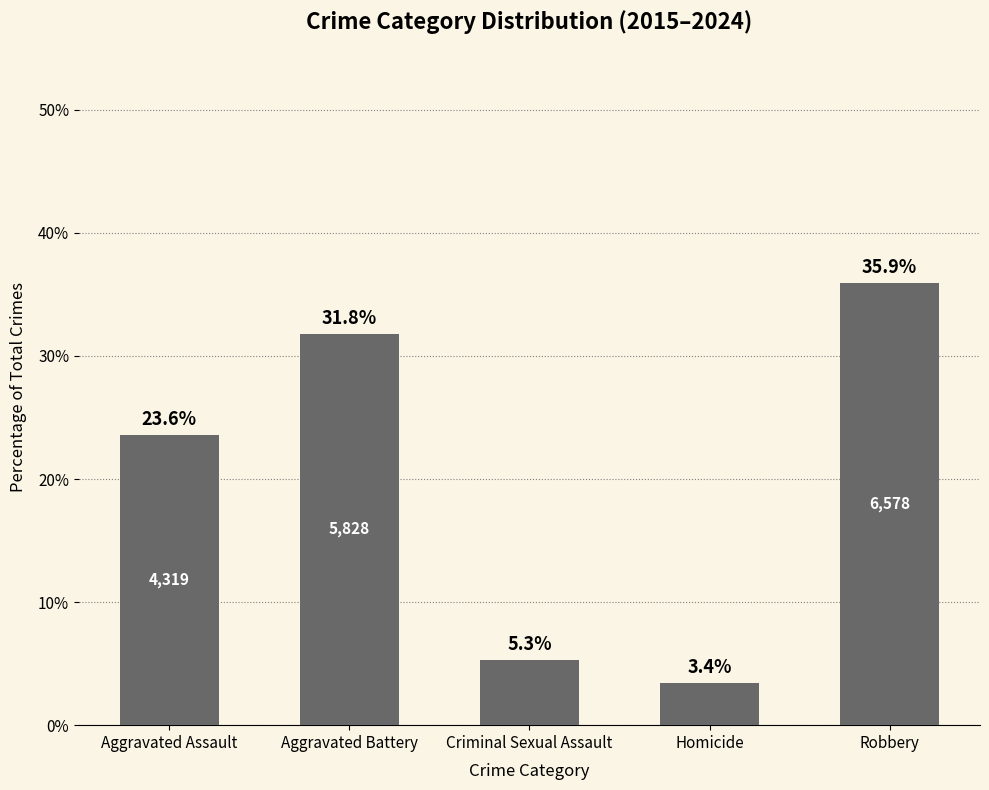

What is the difference between the second highest and minimum values?

28.4